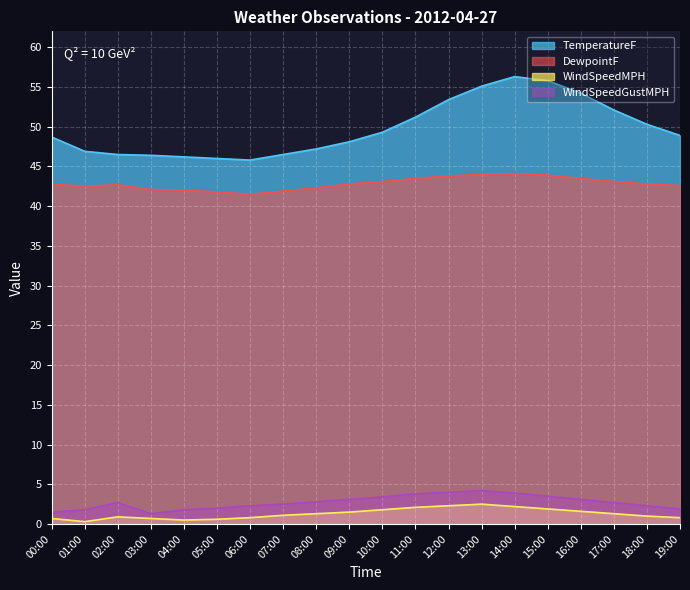

How many lines are shown in the chart?

4